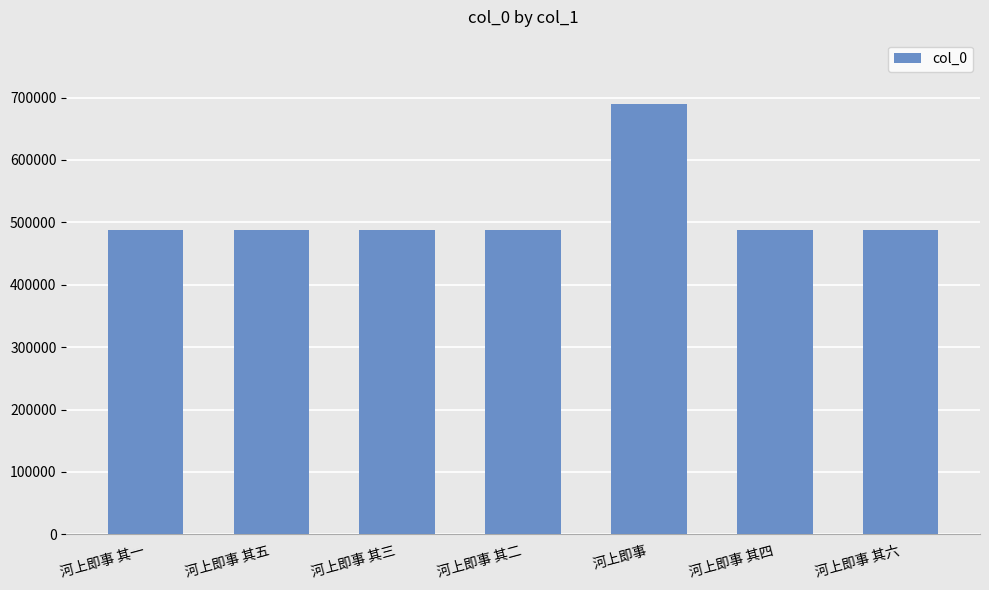

How many bars are there in total?

7